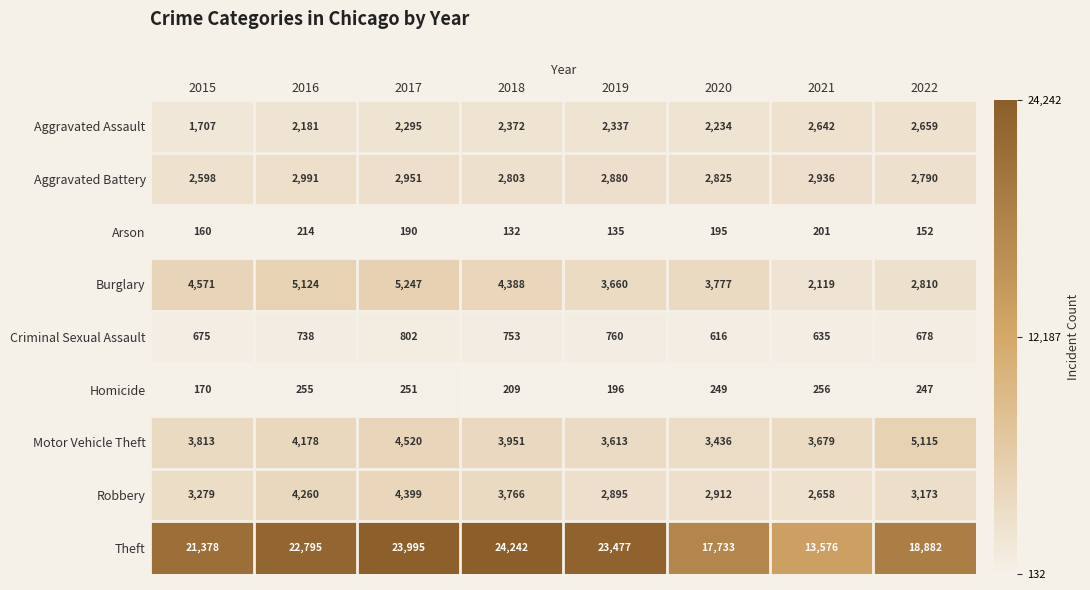

What is the difference between the highest and lowest values at 2018?

24110